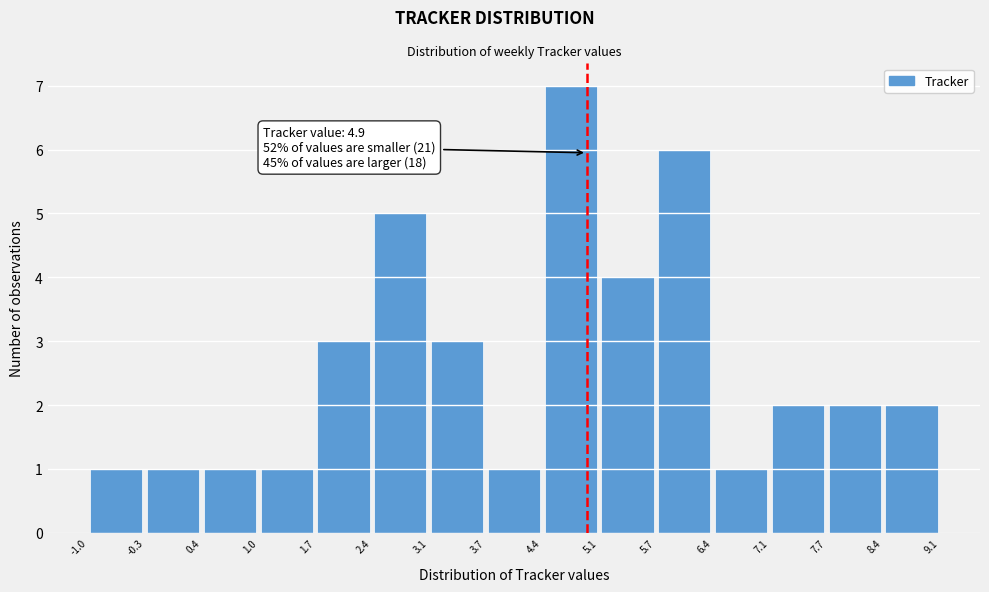

Which range on the x-axis has the tallest bar?

4.4 to 5.1